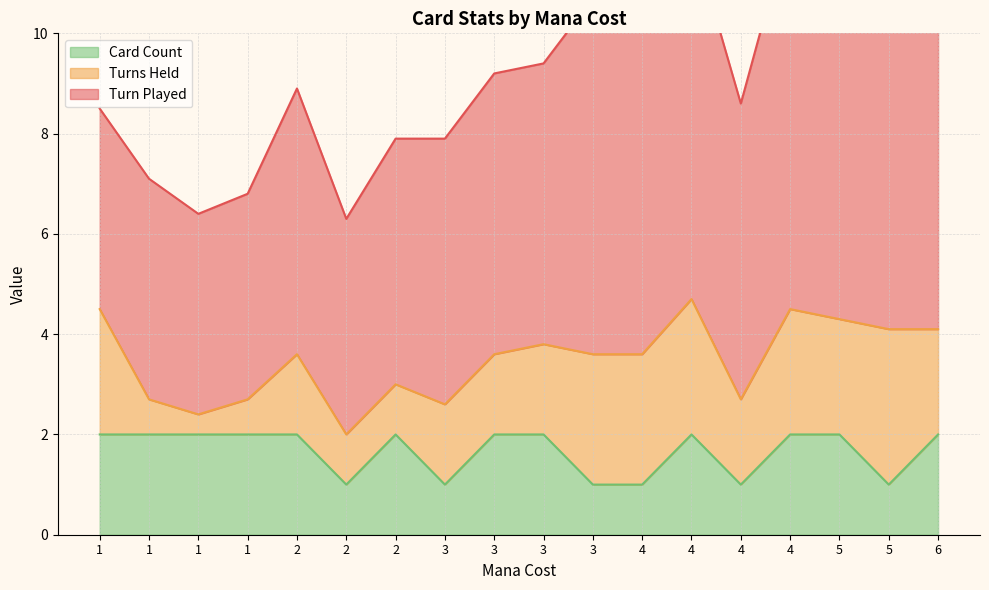

Reading right to left, what are all the values shown in this chart?

Turn Played: 7.3	8.4	7.4	7.7	5.9	7.3	7.9	7.1	5.6	5.6	5.3	4.9	4.3	5.3	4.1	4.0	4.4	4.0
Turns Held: 2.1	3.1	2.3	2.5	1.7	2.7	2.6	2.6	1.8	1.6	1.6	1.0	1.0	1.6	0.7	0.4	0.7	2.5
Card Count: 2.0	1.0	2.0	2.0	1.0	2.0	1.0	1.0	2.0	2.0	1.0	2.0	1.0	2.0	2.0	2.0	2.0	2.0